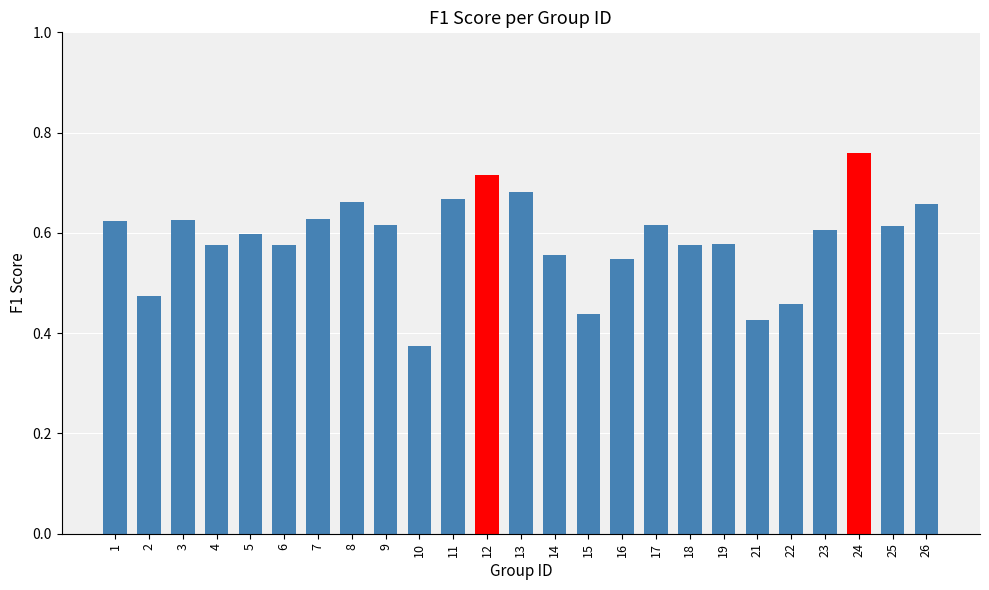

At which category does the chart reach its peak across all series?

24